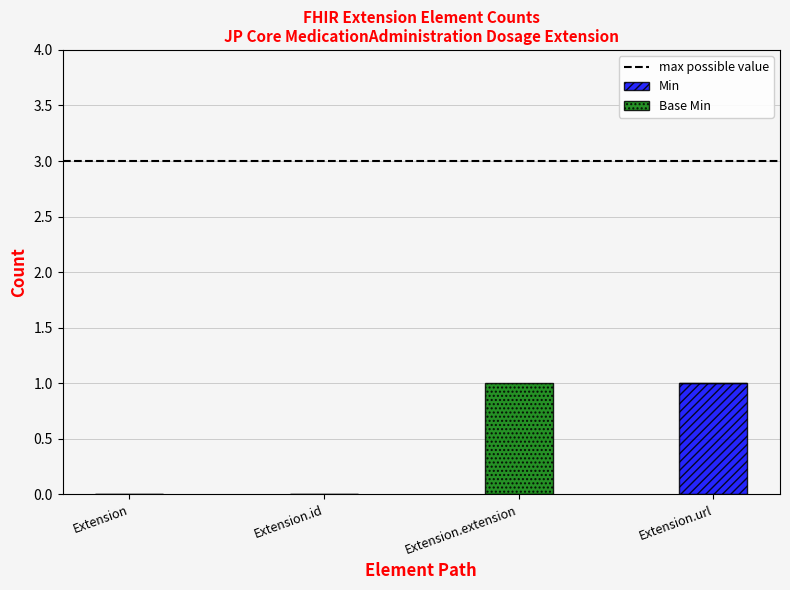

Which category has the highest value in the Min series?

Extension.url